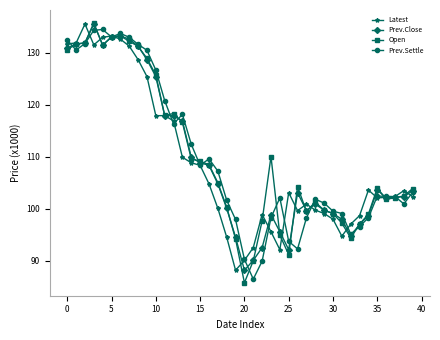

What is the value of the Latest point at the 11th from the left?

117.9